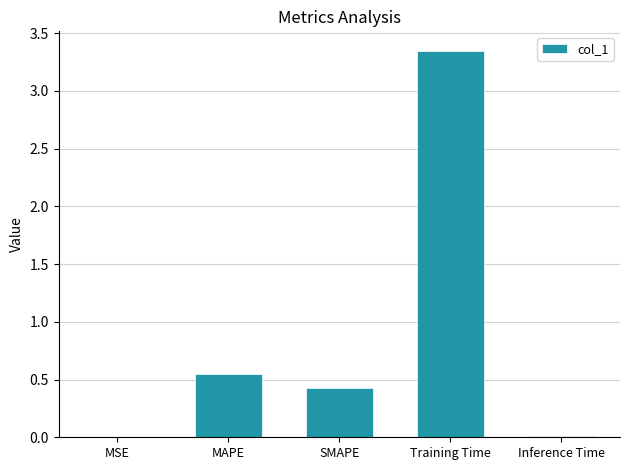

The chart shows a value of 0.0 at Inference Time. True or false?

True